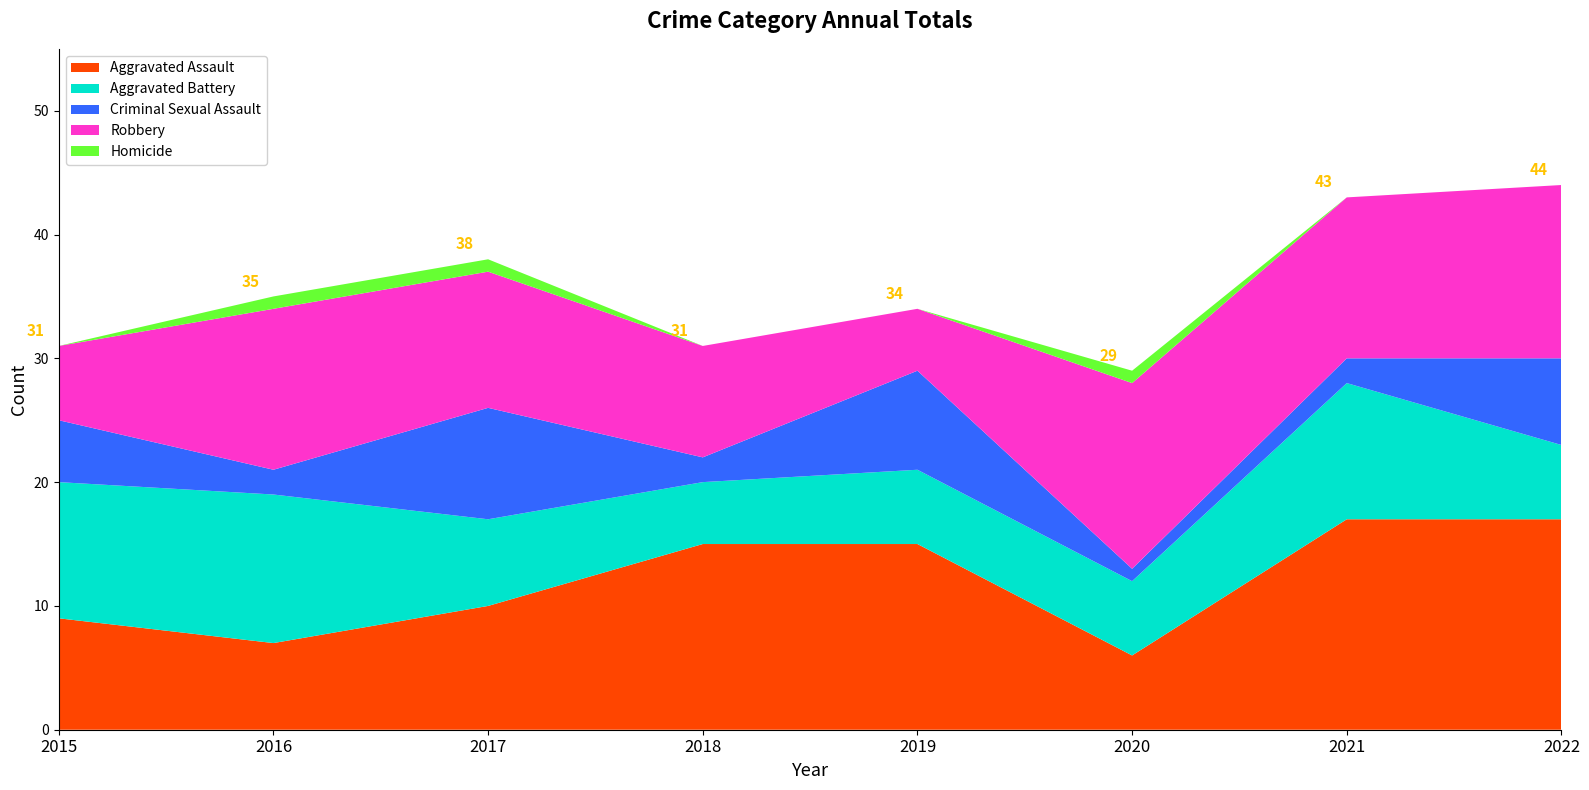

Reading left to right, transcribe all the data shown in this chart.

Aggravated Assault: 2015=9	2016=7	2017=10	2018=15	2019=15	2020=6	2021=17	2022=17
Aggravated Battery: 2015=11	2016=12	2017=7	2018=5	2019=6	2020=6	2021=11	2022=6
Criminal Sexual Assault: 2015=5	2016=2	2017=9	2018=2	2019=8	2020=1	2021=2	2022=7
Robbery: 2015=6	2016=13	2017=11	2018=9	2019=5	2020=15	2021=13	2022=14
Homicide: 2015=0	2016=1	2017=1	2018=0	2019=0	2020=1	2021=0	2022=0